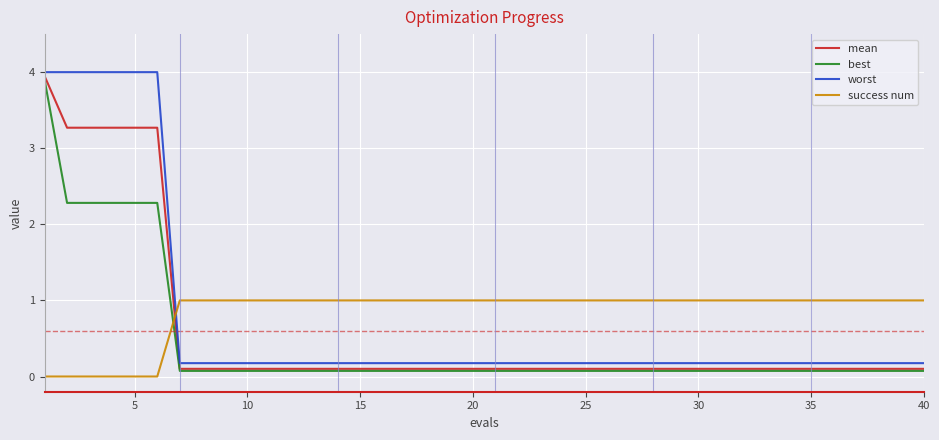

What is the difference between the second highest and second lowest values in the worst series?

3.8